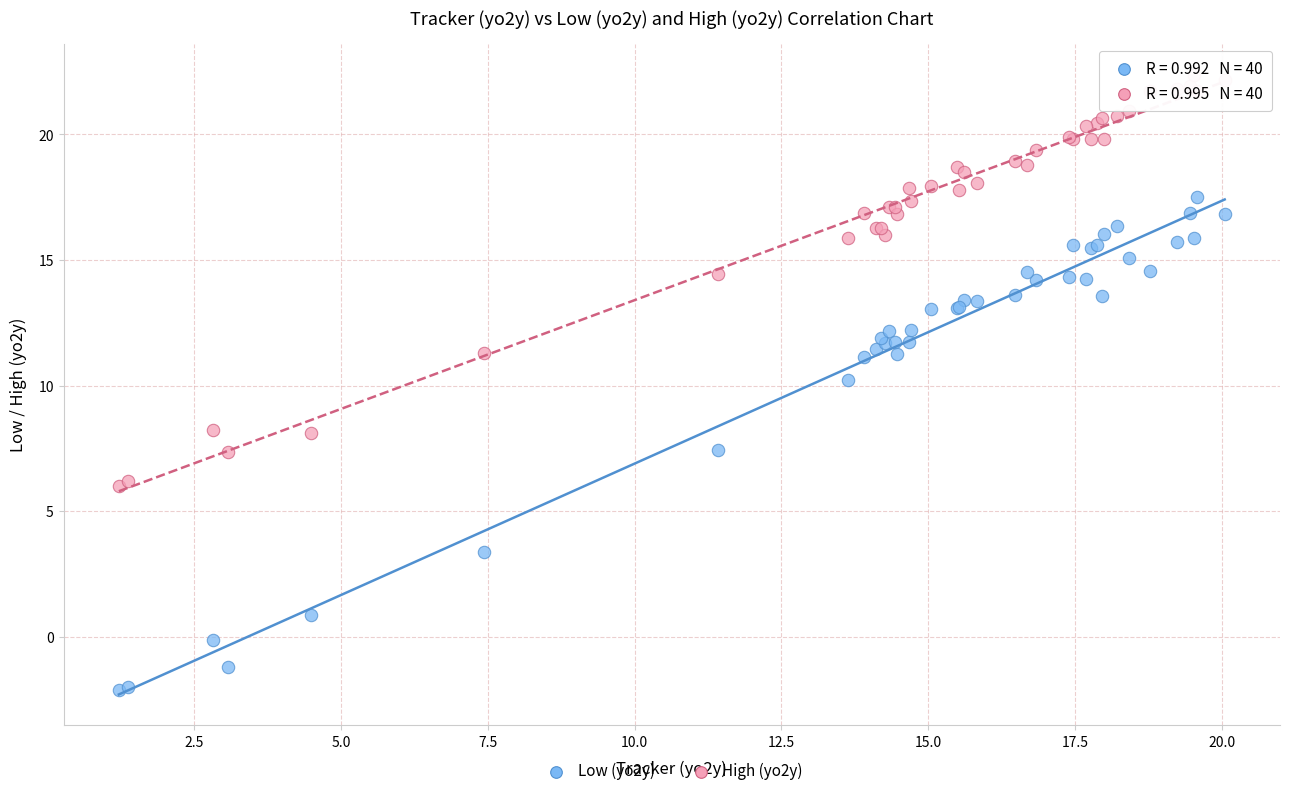

Which series reaches the minimum Y coordinate?

Low (yo2y)